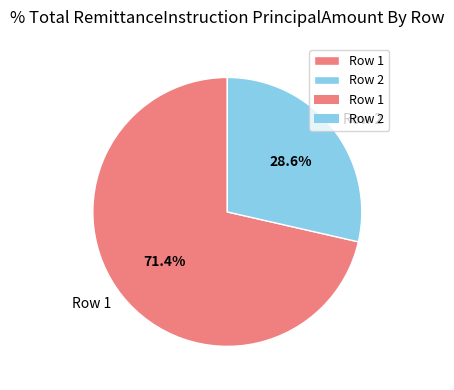

Which has a higher value, Row 2 or Row 1?

Row 1